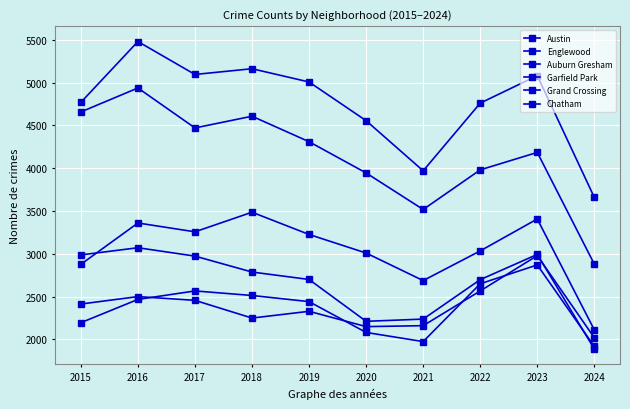

Reading right to left, transcribe all the data shown in this chart.

Austin: 2024=3659	2023=5082	2022=4761	2021=3970	2020=4556	2019=5008	2018=5163	2017=5096	2016=5481	2015=4770
Englewood: 2024=2879	2023=4185	2022=3981	2021=3518	2020=3945	2019=4310	2018=4608	2017=4471	2016=4938	2015=4658
Auburn Gresham: 2024=1887	2023=2993	2022=2698	2021=2237	2020=2211	2019=2700	2018=2787	2017=2973	2016=3071	2015=2987
Garfield Park: 2024=2111	2023=3407	2022=3034	2021=2687	2020=3009	2019=3226	2018=3486	2017=3257	2016=3360	2015=2877
Grand Crossing: 2024=2019	2023=2979	2022=2566	2021=2160	2020=2149	2019=2328	2018=2249	2017=2456	2016=2500	2015=2413
Chatham: 2024=1917	2023=2870	2022=2650	2021=1974	2020=2081	2019=2441	2018=2513	2017=2566	2016=2467	2015=2195